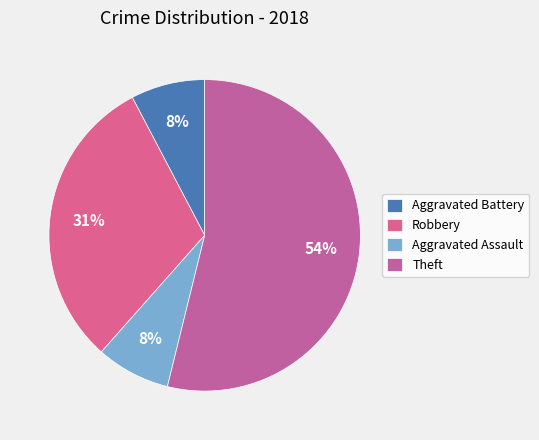

Does Aggravated Battery represent more than half of the total?

No